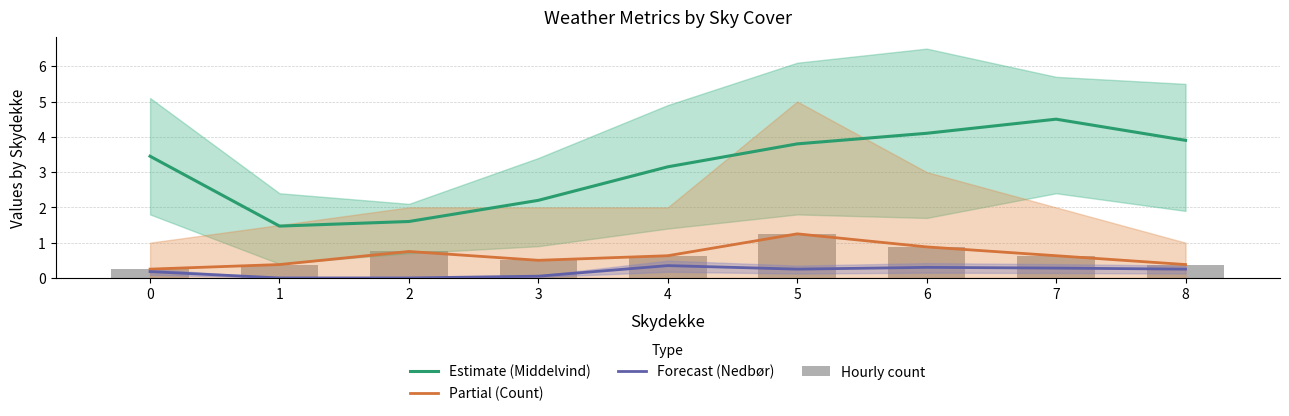

Reading left to right, transcribe all the data shown in this chart.

Estimate (Middelvind): 3.5	1.5	1.6	2.2	3.1	3.8	4.1	4.5	3.9
Partial (Count): 0.2	0.4	0.8	0.5	0.6	1.2	0.9	0.6	0.4
Forecast (Nedbør): 0.2	0.0	0.0	0.1	0.3	0.2	0.3	0.3	0.2
Hourly count: 0.2	0.4	0.8	0.5	0.6	1.2	0.9	0.6	0.4